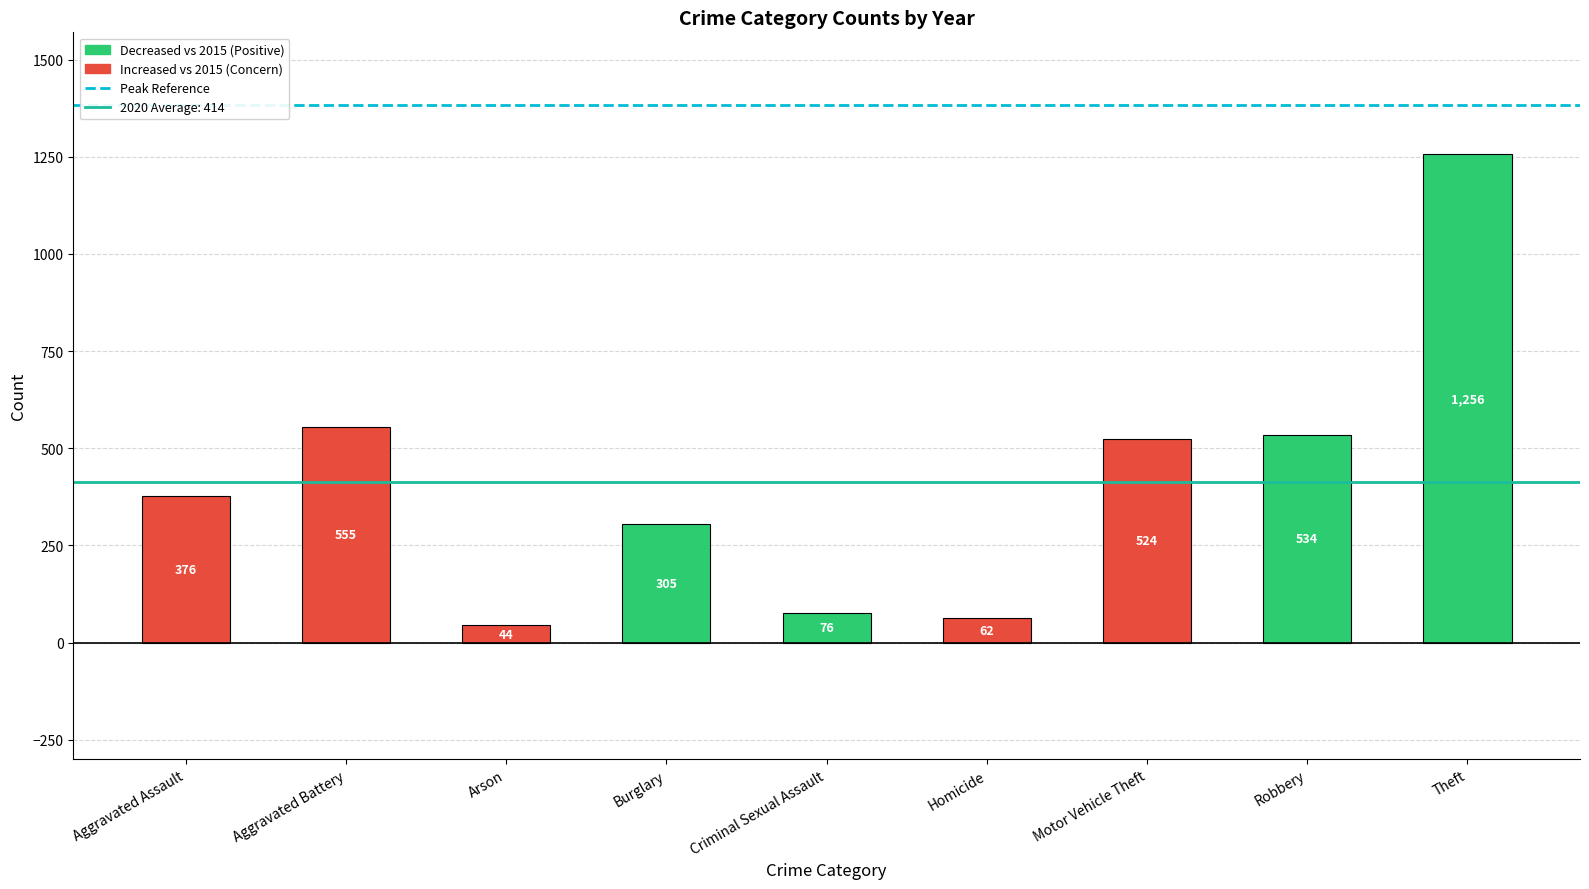

How many bars are there in total?

9